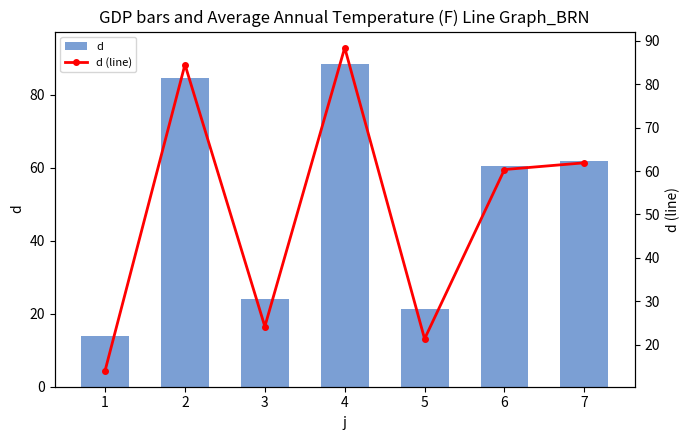

Reading right to left, list all the values displayed in this chart.

d: 7=61.9	6=60.4	5=21.3	4=88.4	3=24.2	2=84.6	1=14.0
d (line): 7=61.9	6=60.4	5=21.3	4=88.4	3=24.2	2=84.6	1=14.0